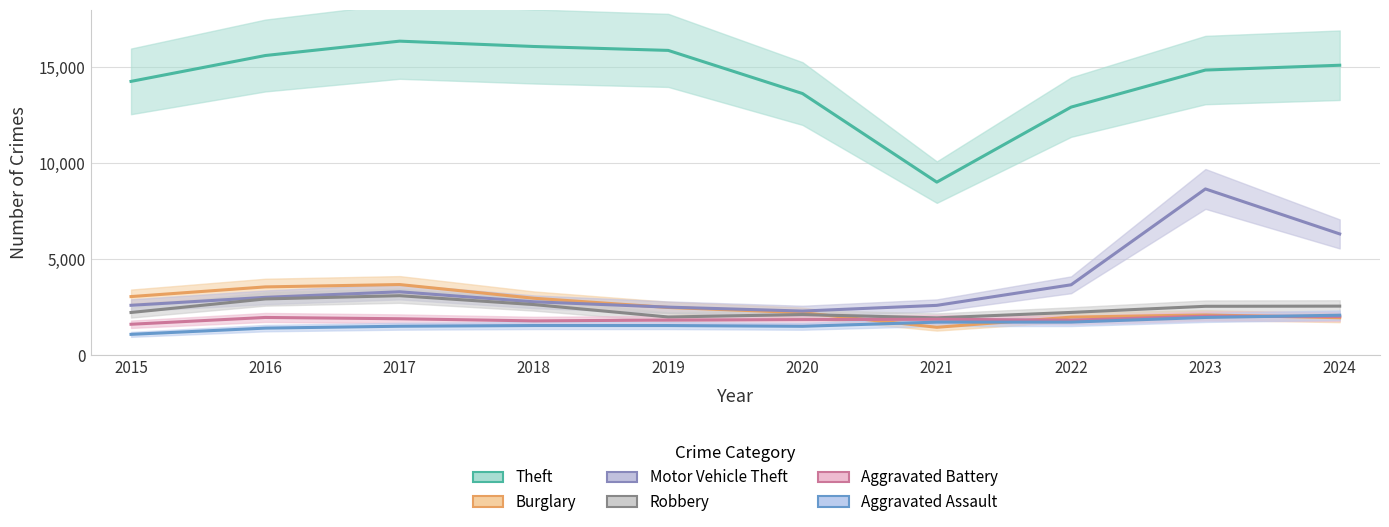

True or false: Aggravated Assault has a value of 1957 at 2023.

True